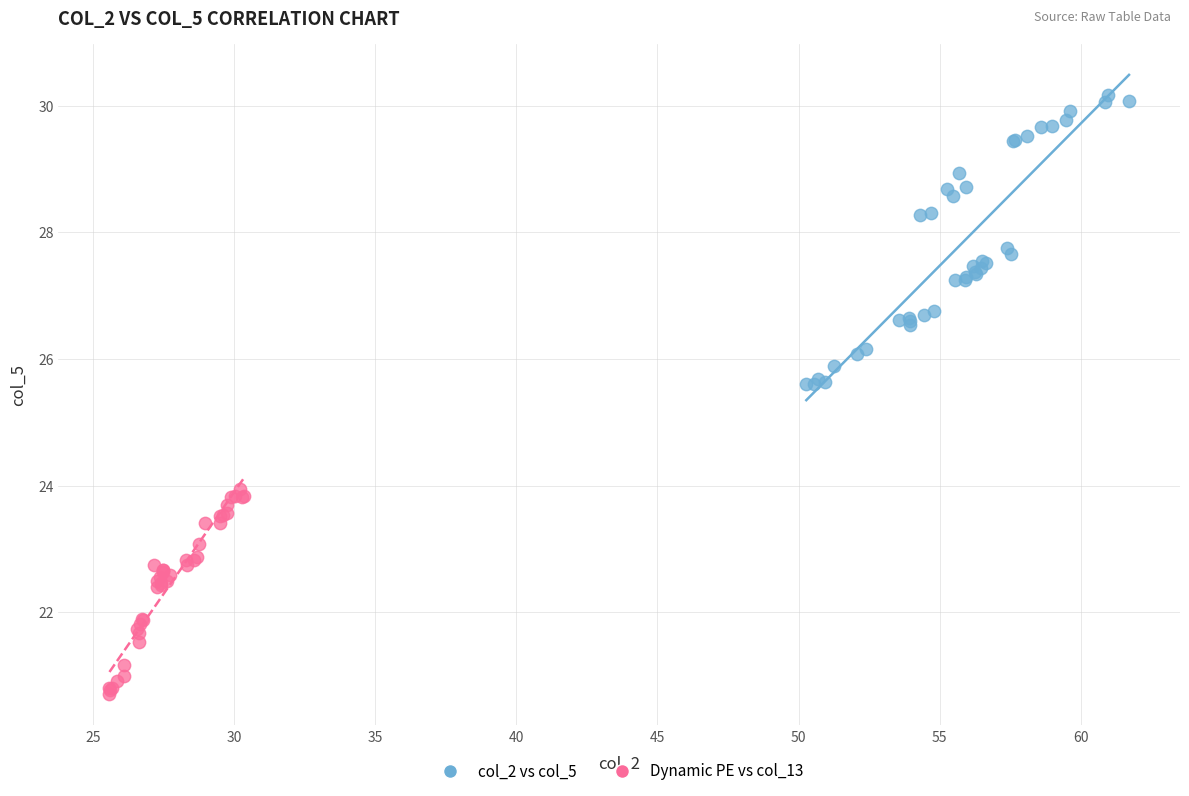

What are all the series names shown in the legend?

col_2 vs col_5, Dynamic PE vs col_13